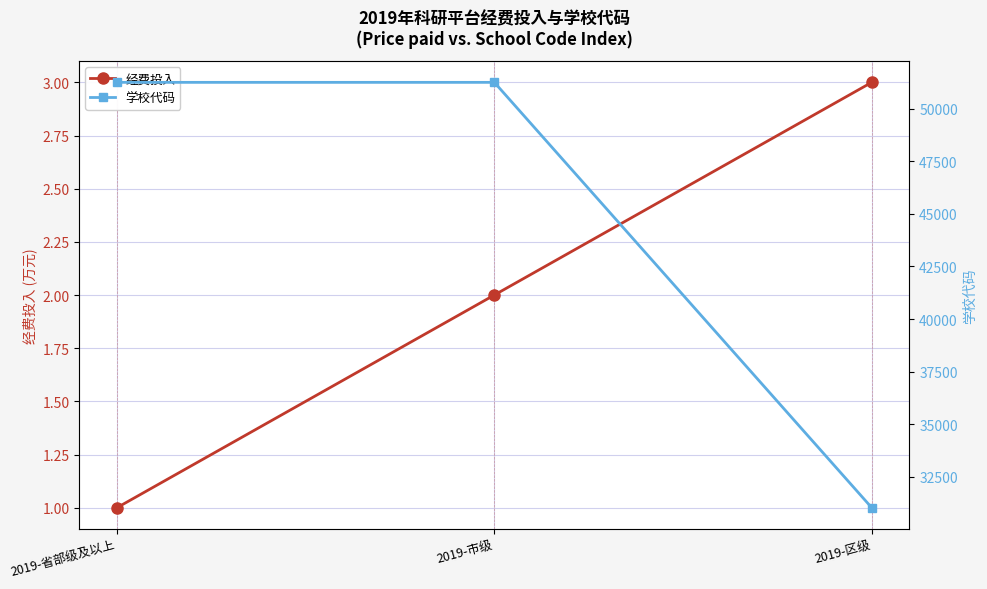

Count the number of data series in this chart.

2